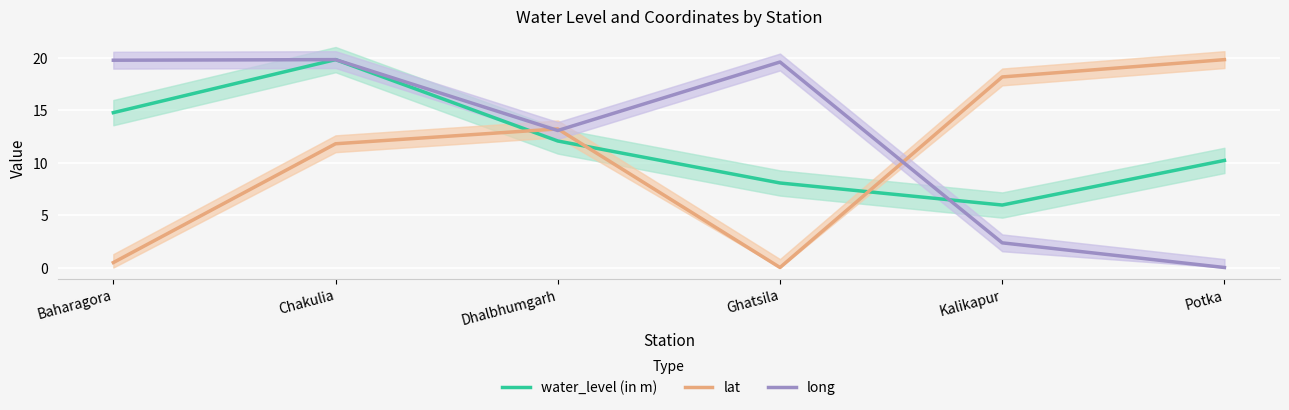

True or false: lat and long intersect in this chart.

True